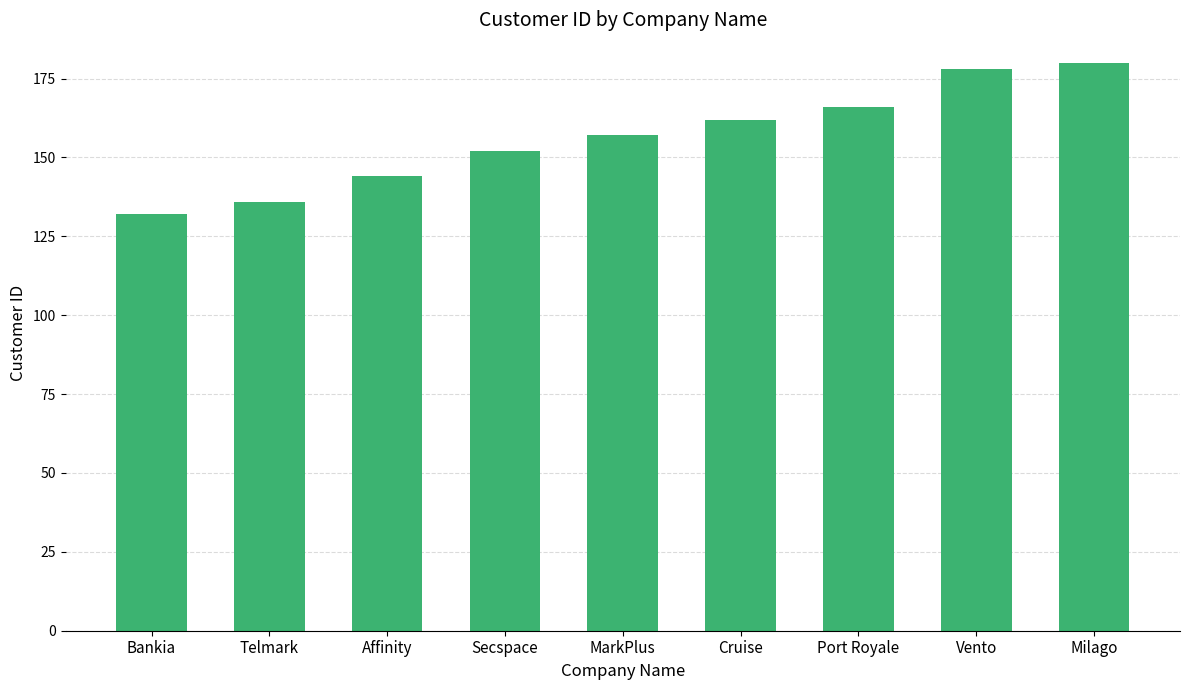

What is the difference between the second highest and minimum values?

46